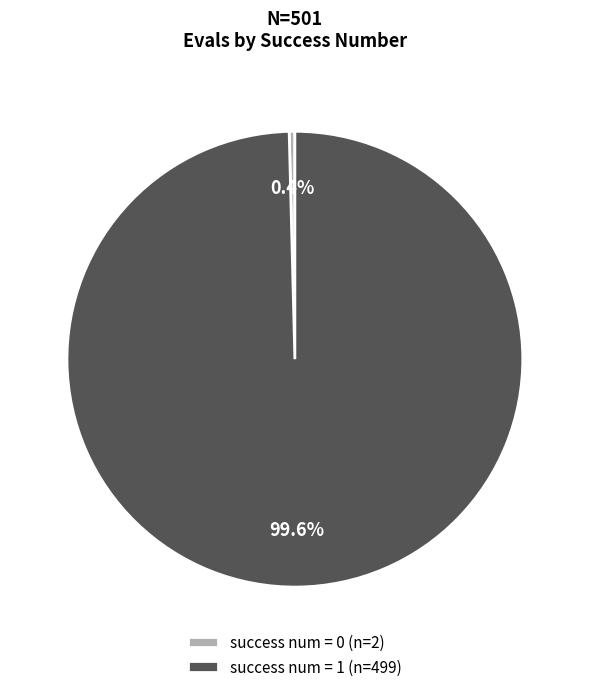

Which category has the smallest portion of the pie?

success num = 0